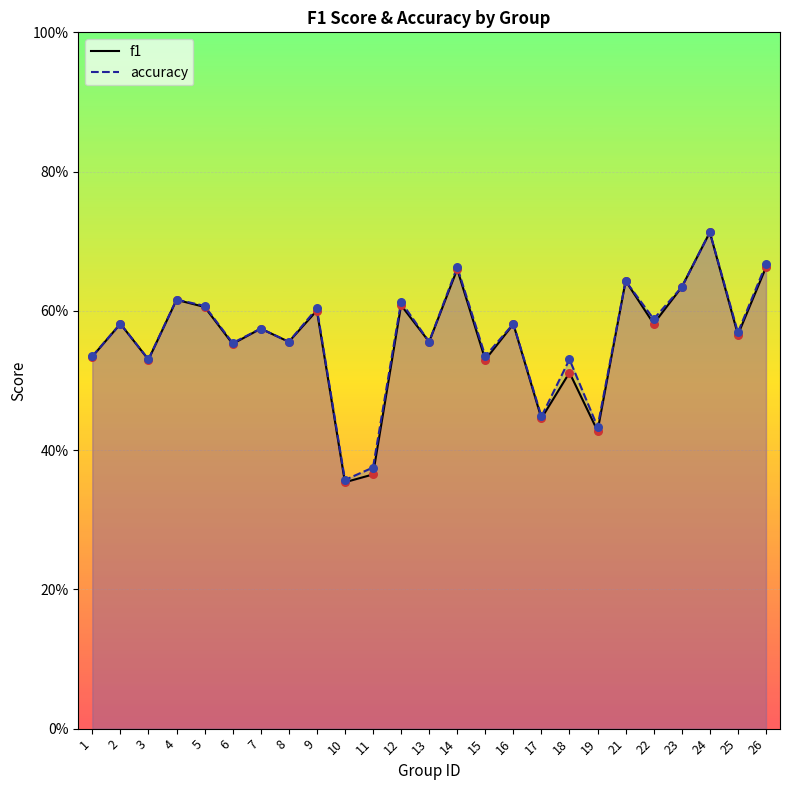

At which category is the sum across all series the highest?

24